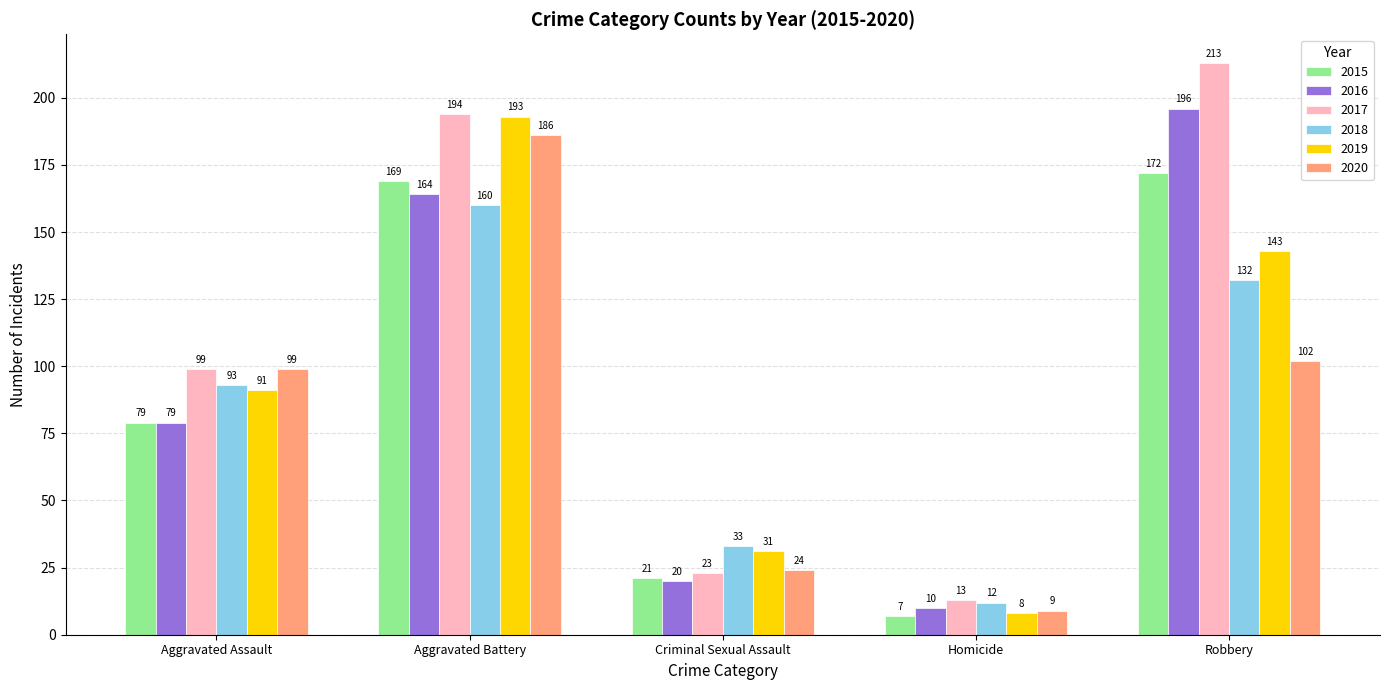

At which category is the sum across all series the highest?

Aggravated Battery